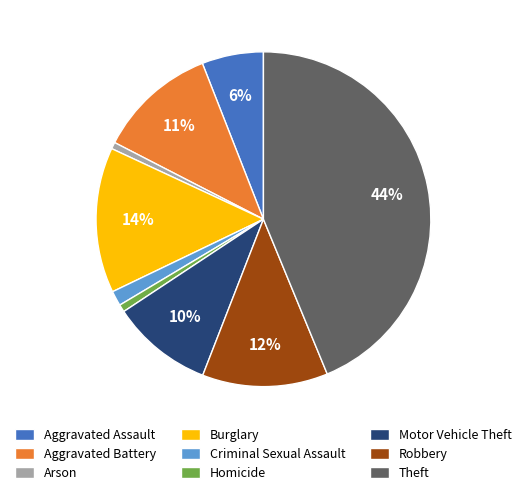

Is it true that Theft is 44% of the pie?

True